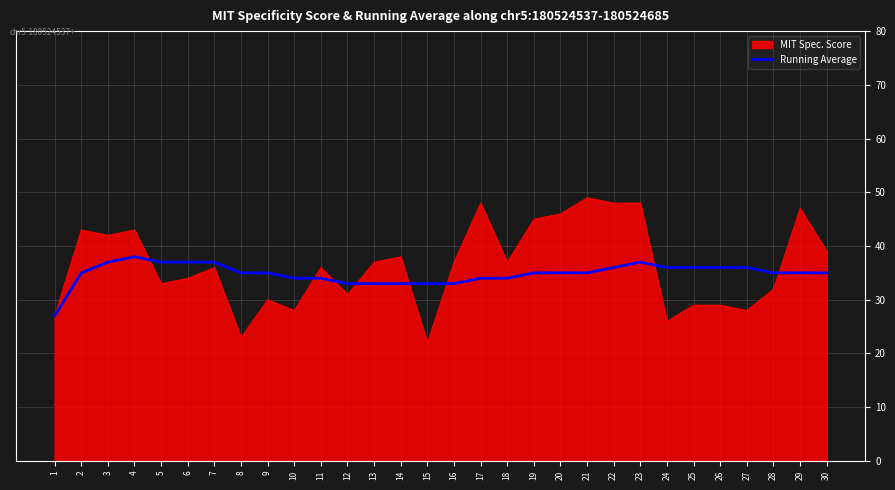

The MIT Spec. Score series shows 61 at 11. True or false?

False